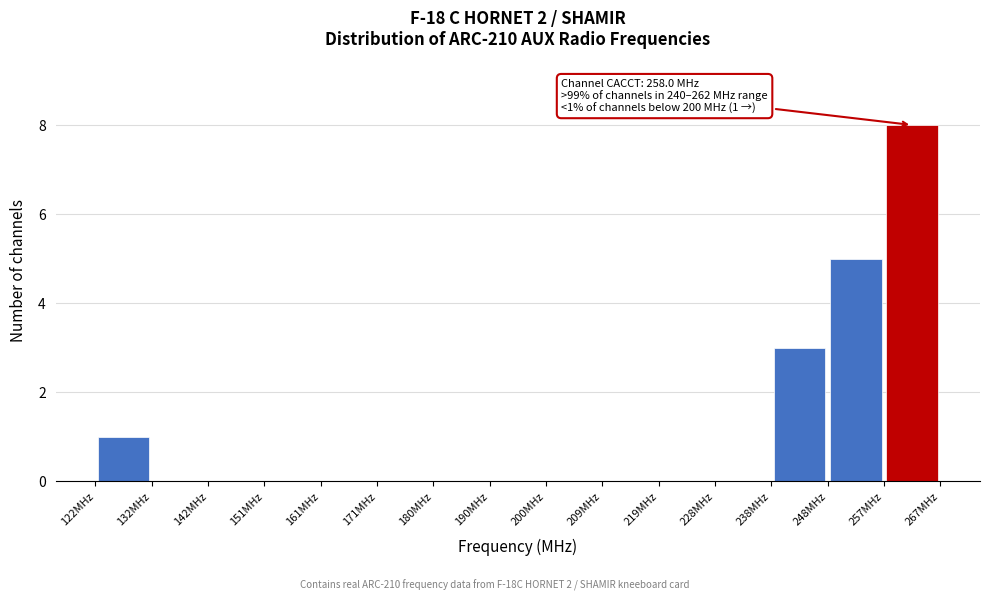

Which range on the x-axis has the tallest bar?

257 to 267